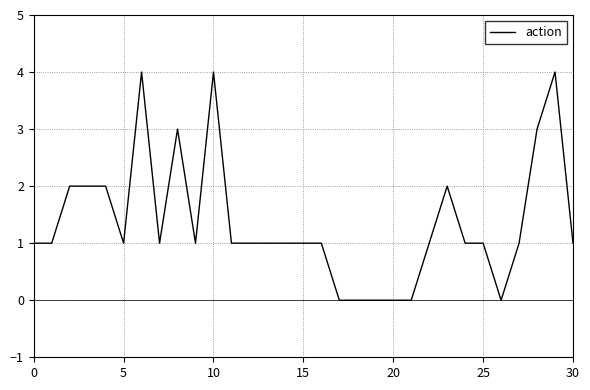

What is the difference between the maximum and minimum values?

4